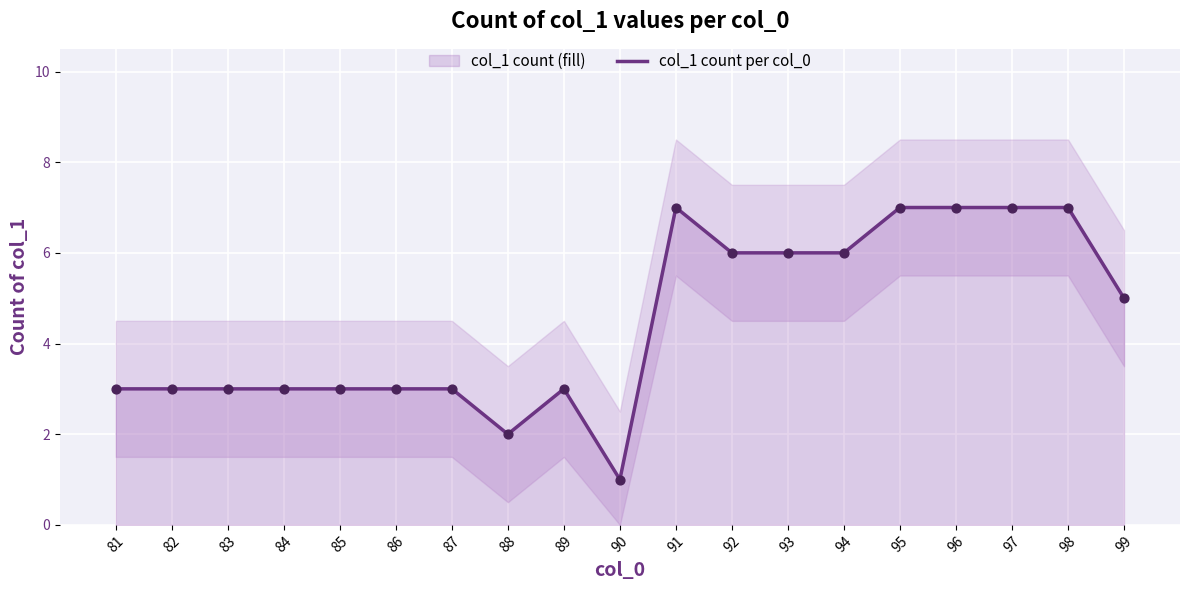

What is the change in value from 81 to 93?

+3